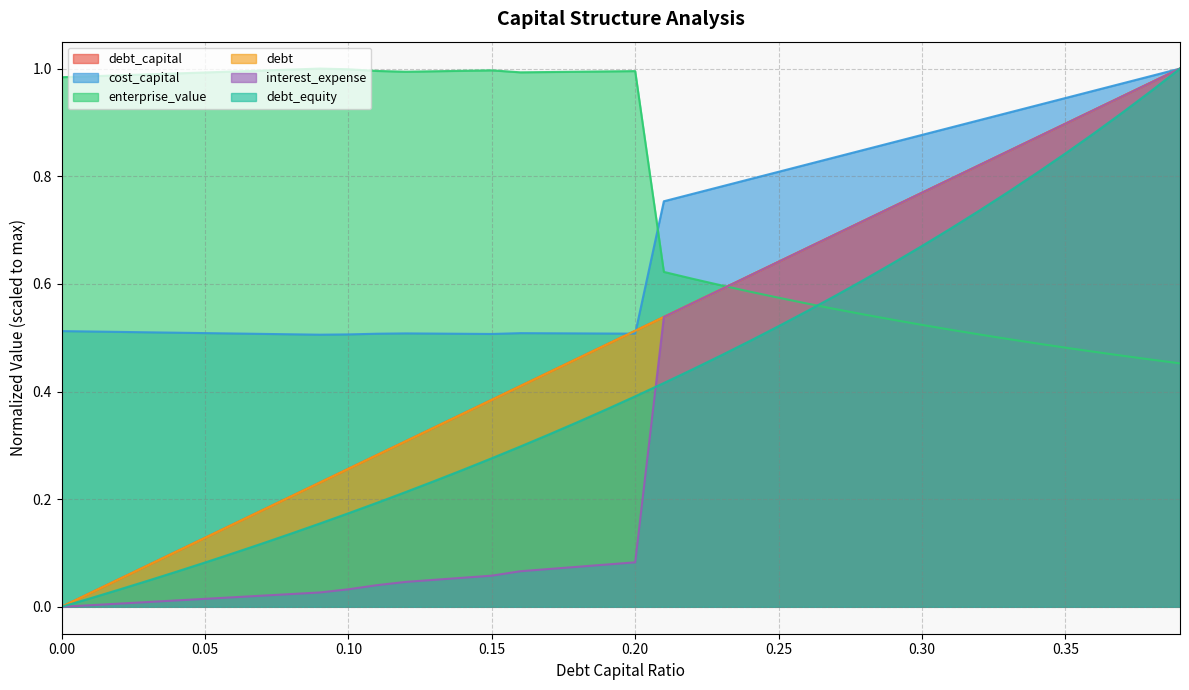

How many times do debt_capital and cost_capital cross each other?

2